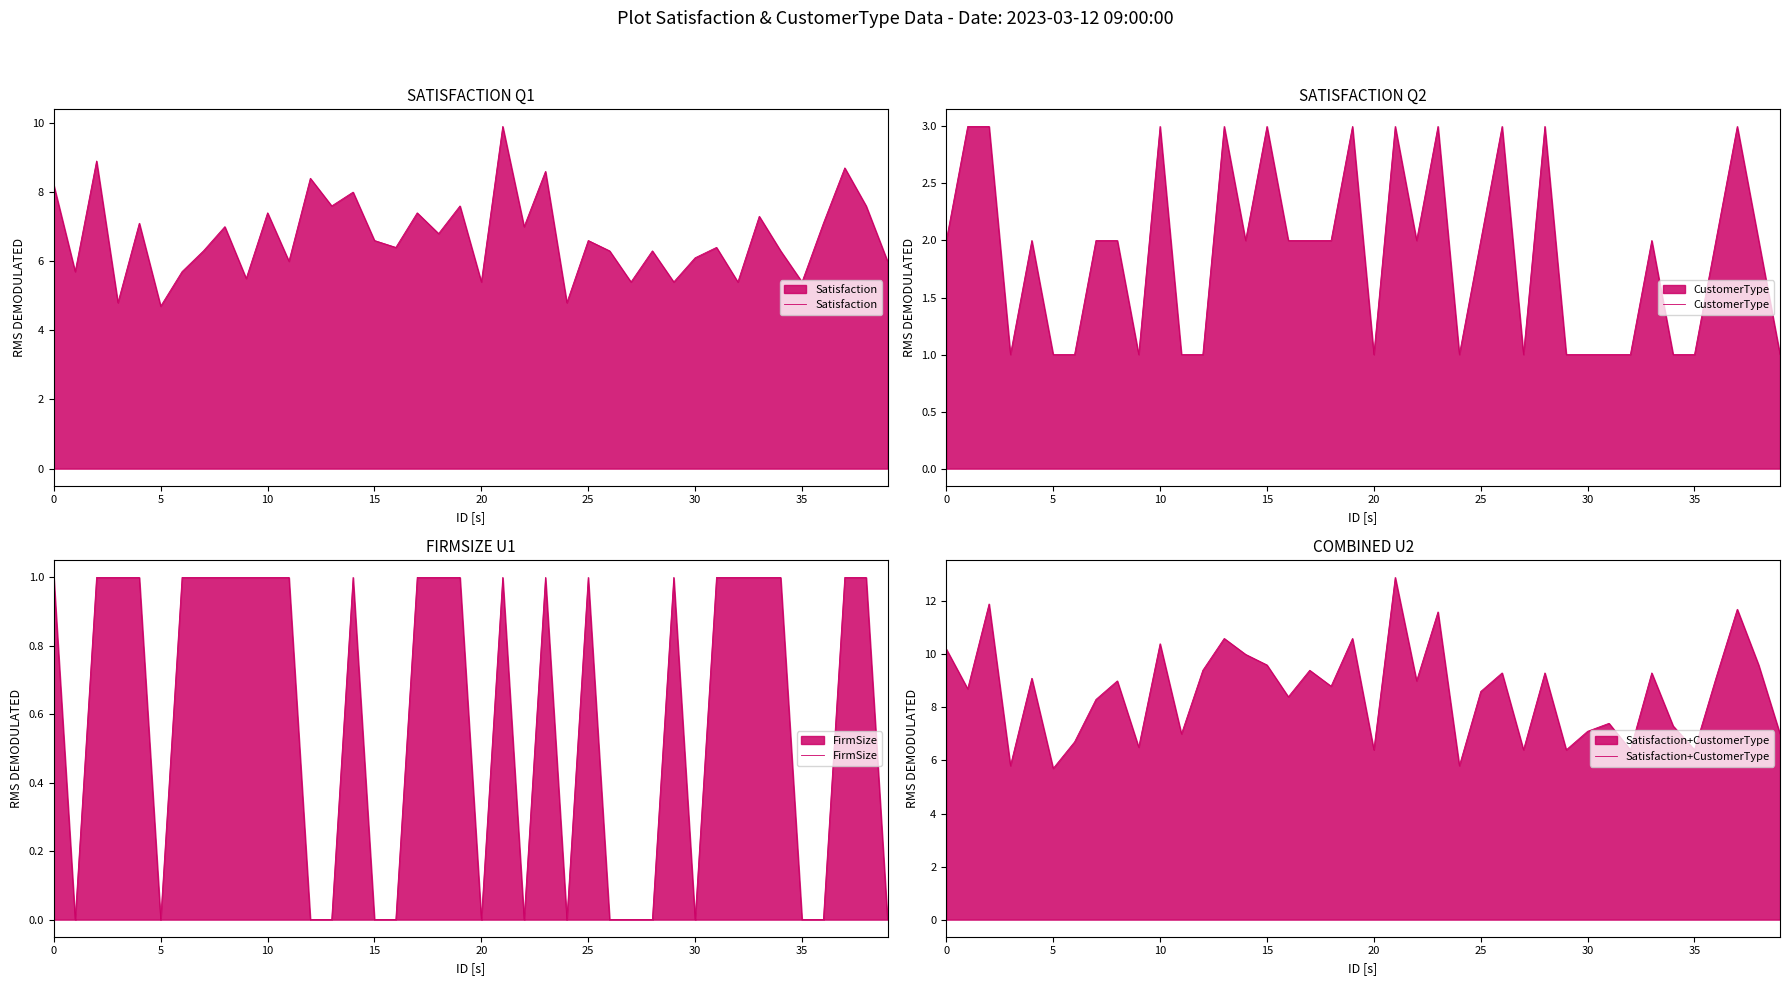

True or false: CustomerType and Satisfaction+CustomerType intersect in this chart.

False